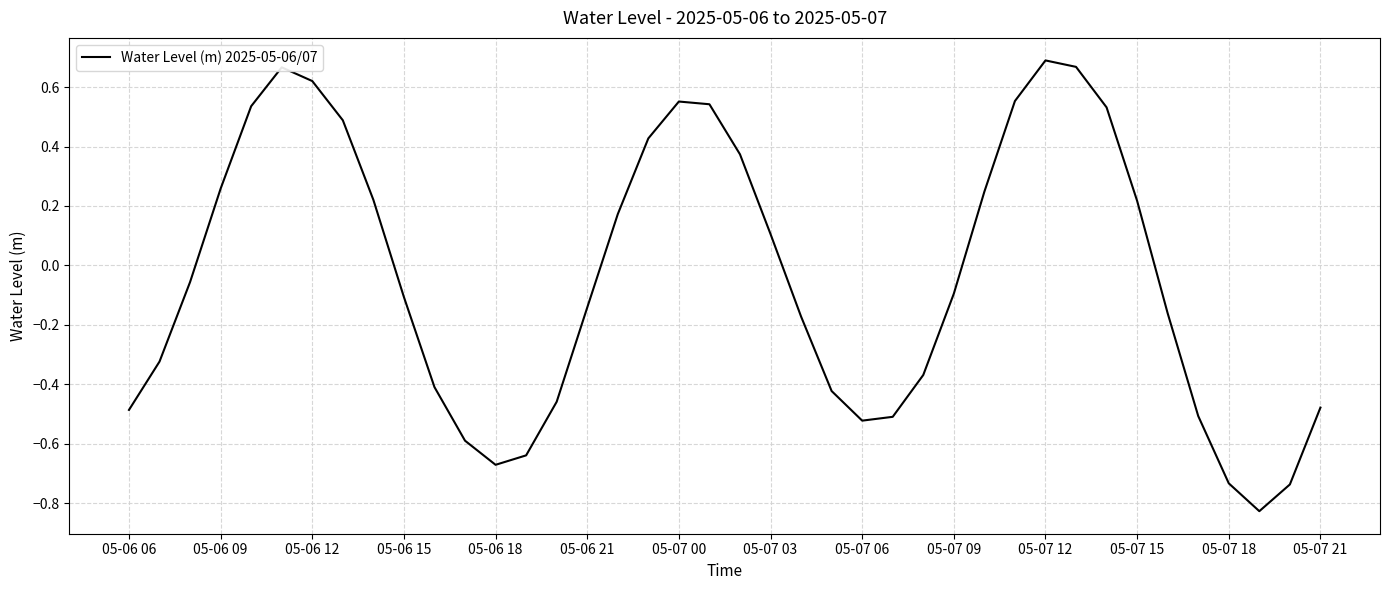

What is the difference between the maximum and minimum values?

1.5